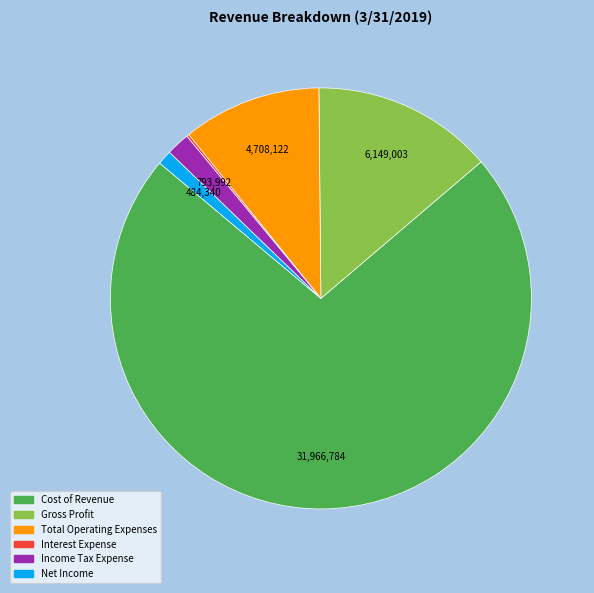

Is there any slice that represents more than half of the pie?

Yes